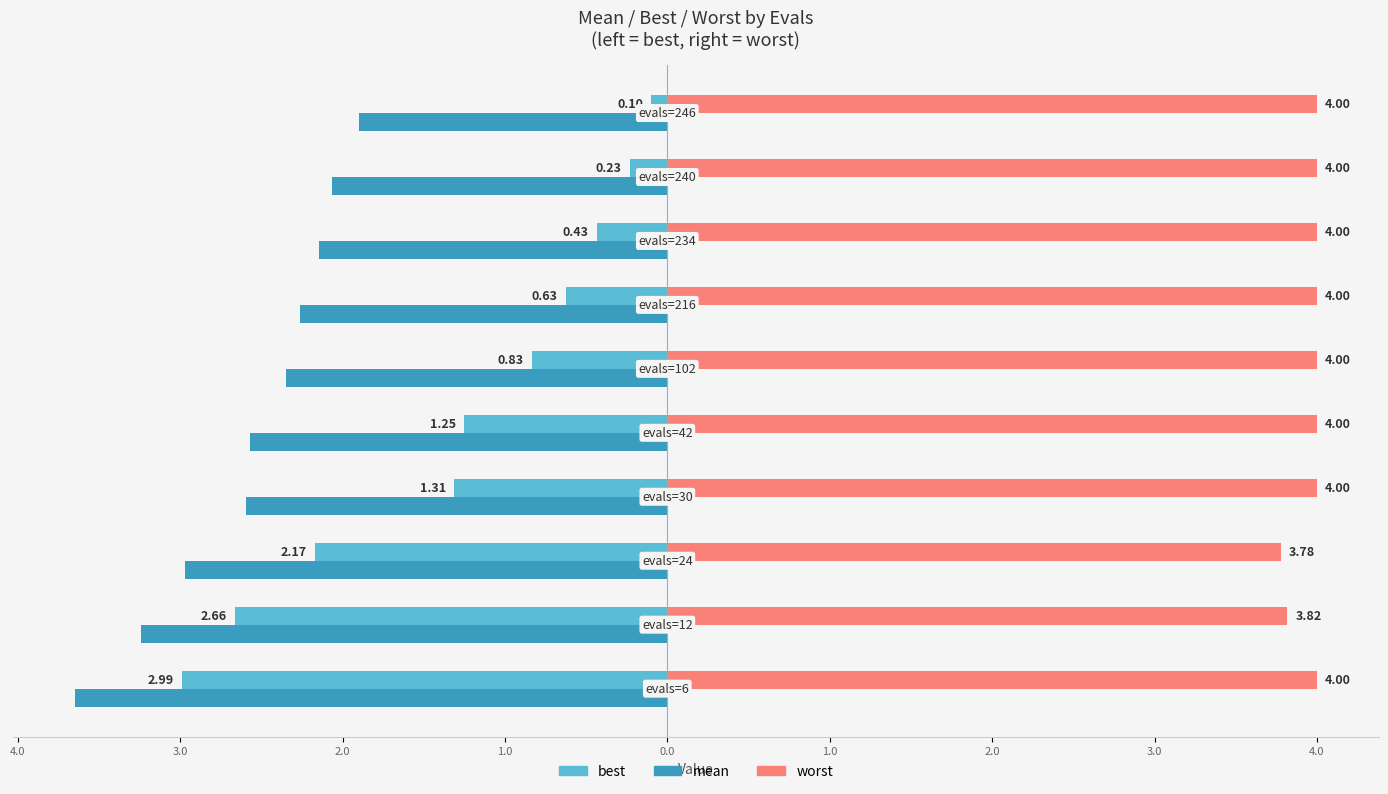

What are all the series names shown in the legend?

best, mean, worst